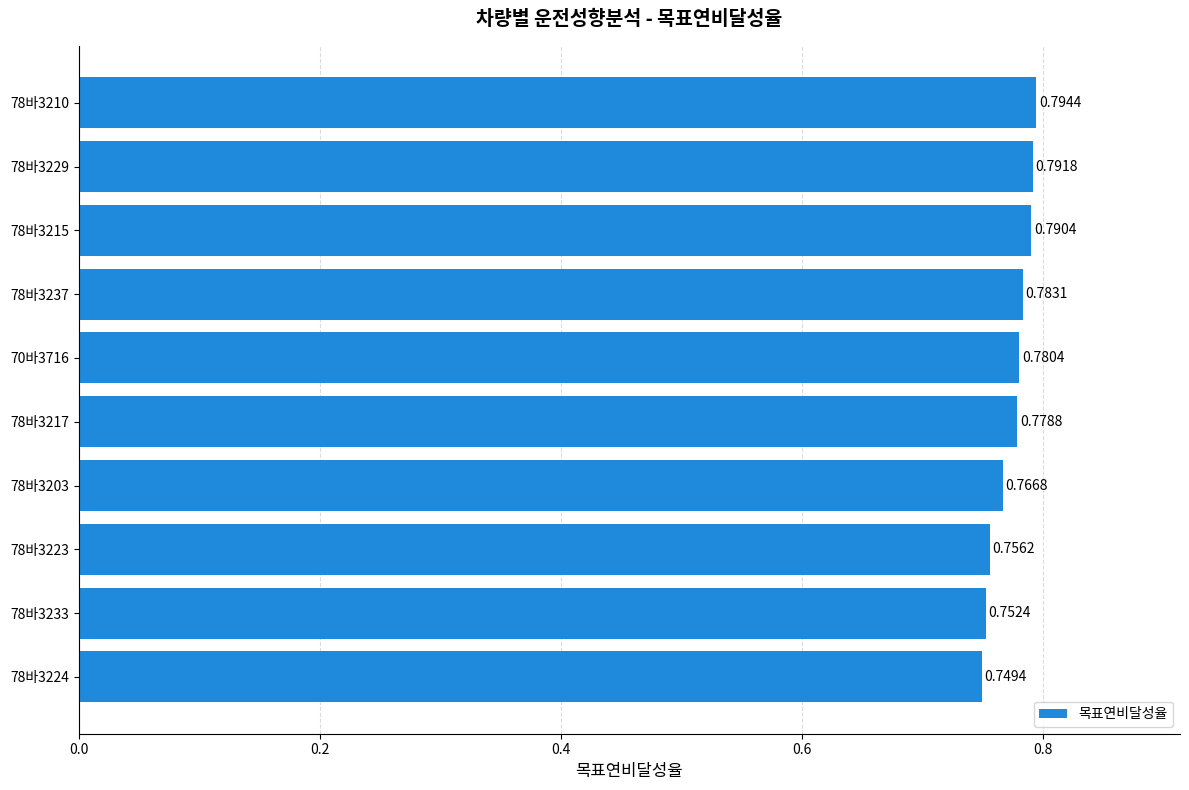

Between 78바3203 and 78바3217, which is larger?

78바3217